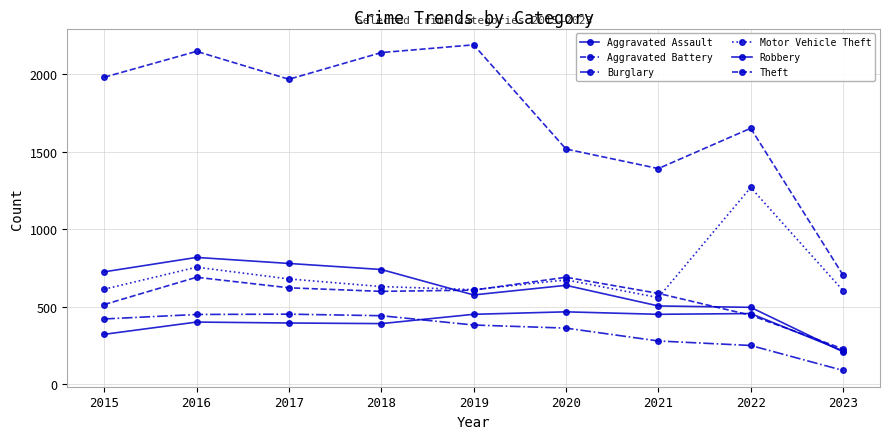

How many series are shown in this chart?

6